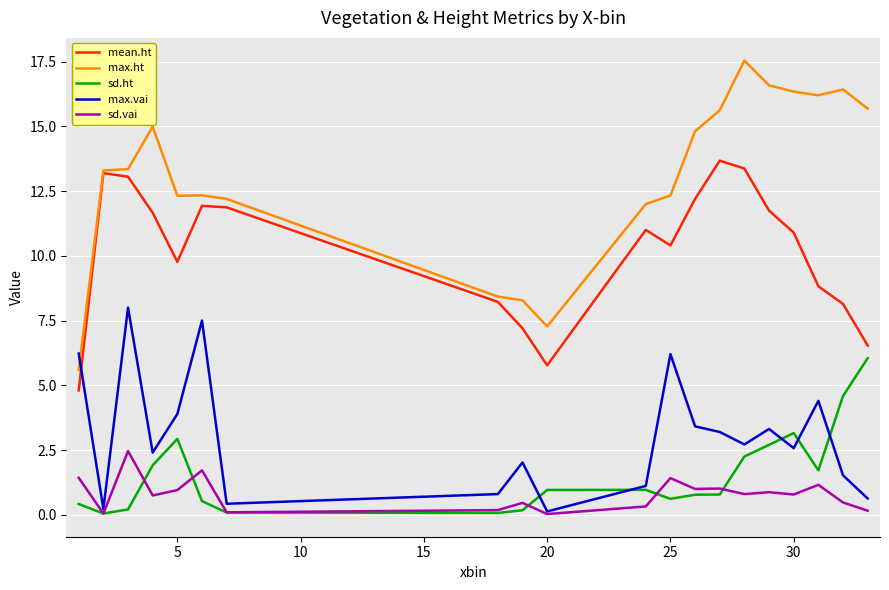

Which series has the largest total across all categories?

max.ht